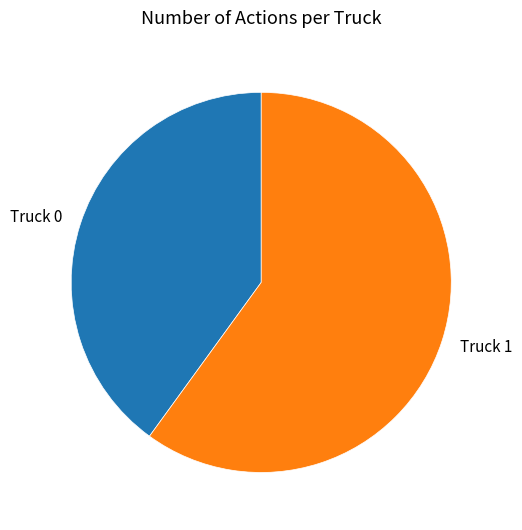

Which slice represents more than half of the pie?

Truck 1